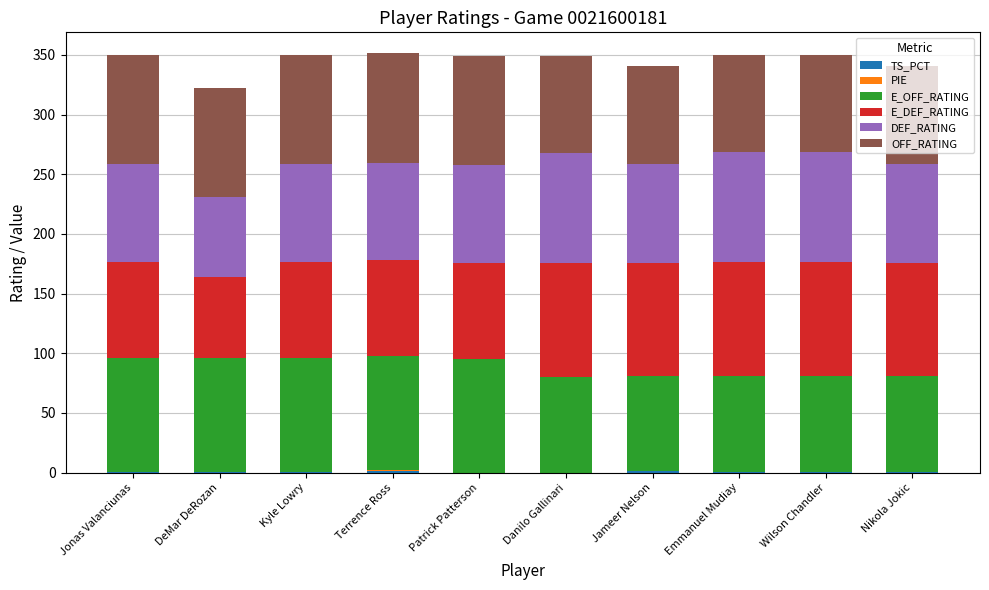

What is the total value across all series at Danilo Gallinari?

349.4